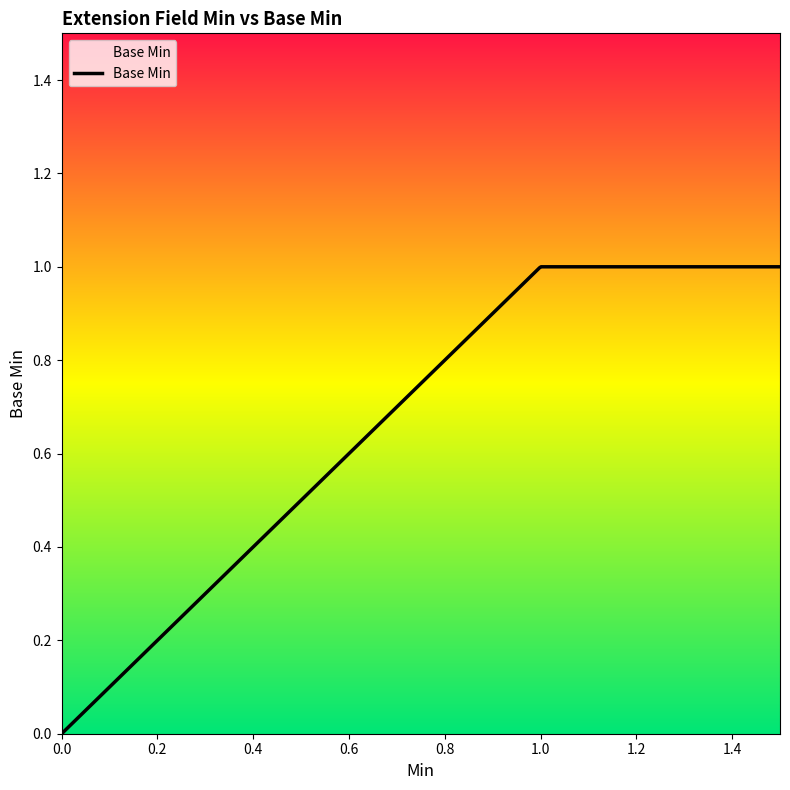

Is it true that the value at 0 is 1?

False